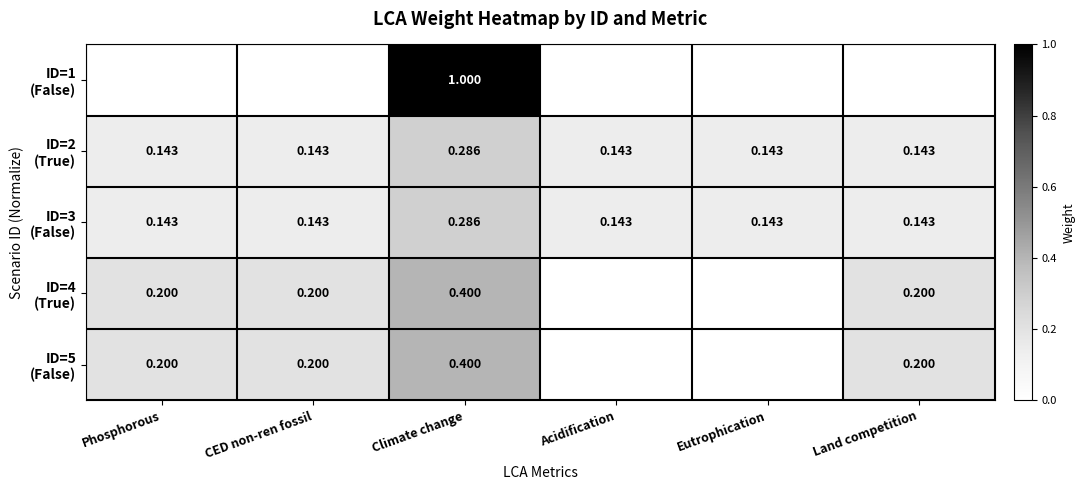

Between CED non-ren fossil and Acidification, which series saw the biggest shift?

ID=4 (True)